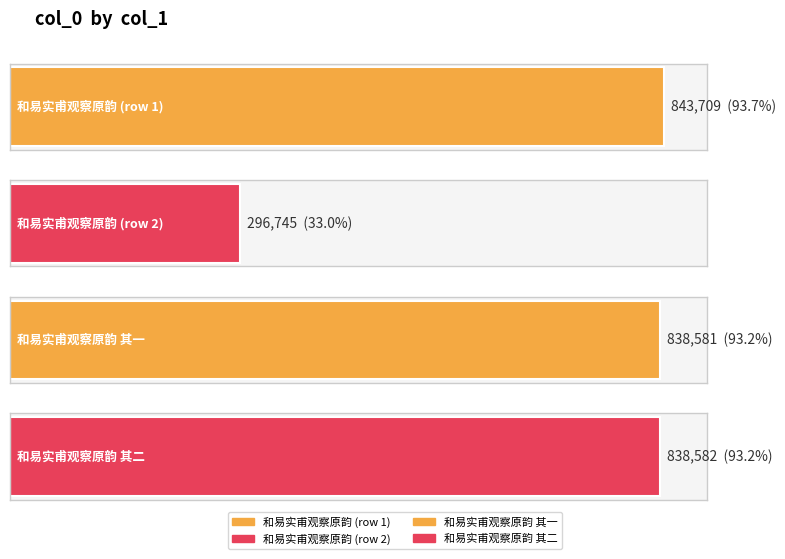

Is it true that the value at 和易实甫观察原韵 is 843709?

True